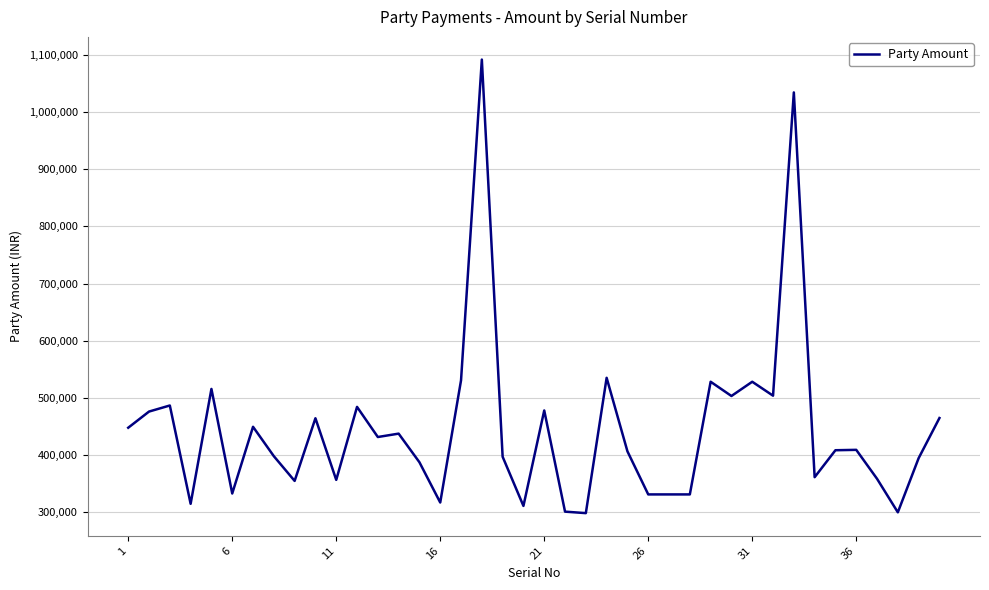

How many interior local peaks (higher than both neighbors) does the data have?

13